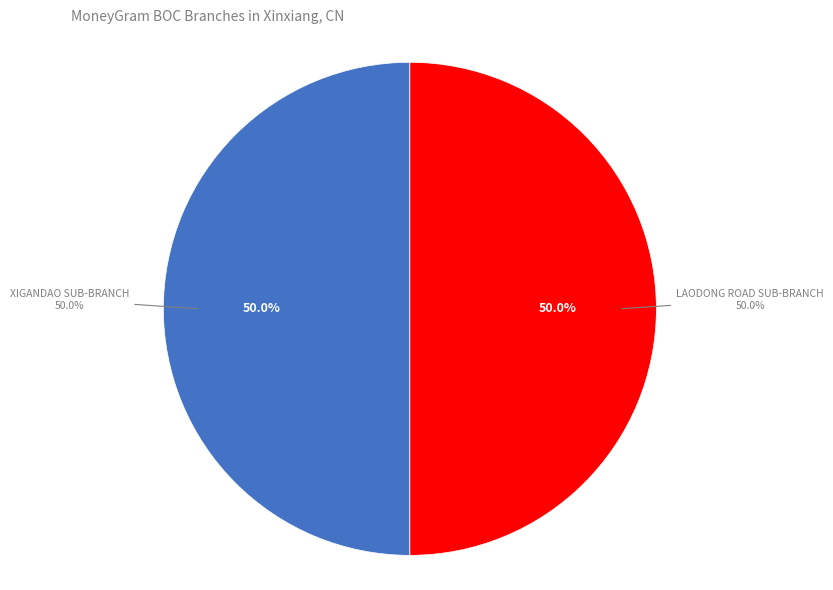

To the nearest percent, what portion does BOC - #11109 - LAODONG ROAD SUB-BRANCH represent?

50%